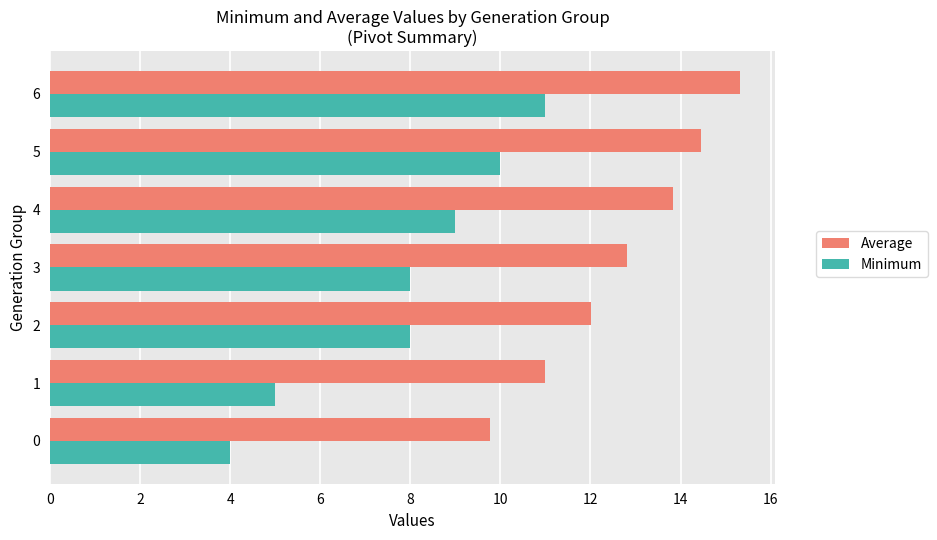

Rank the series by their average value, from lowest to highest.

Minimum, Average